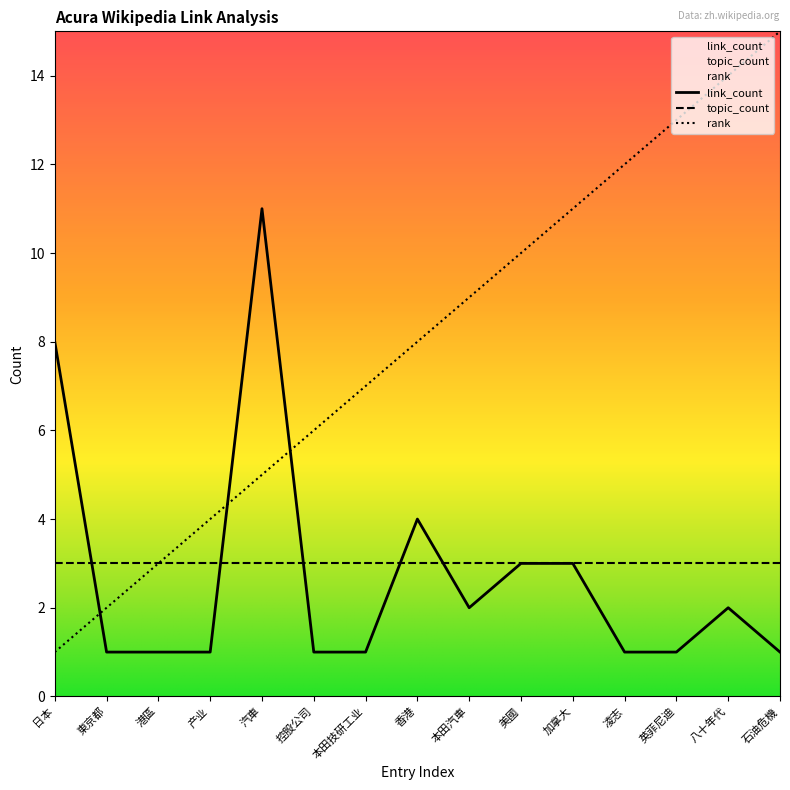

Which has a higher value, 石油危機 or 英菲尼迪?

石油危機